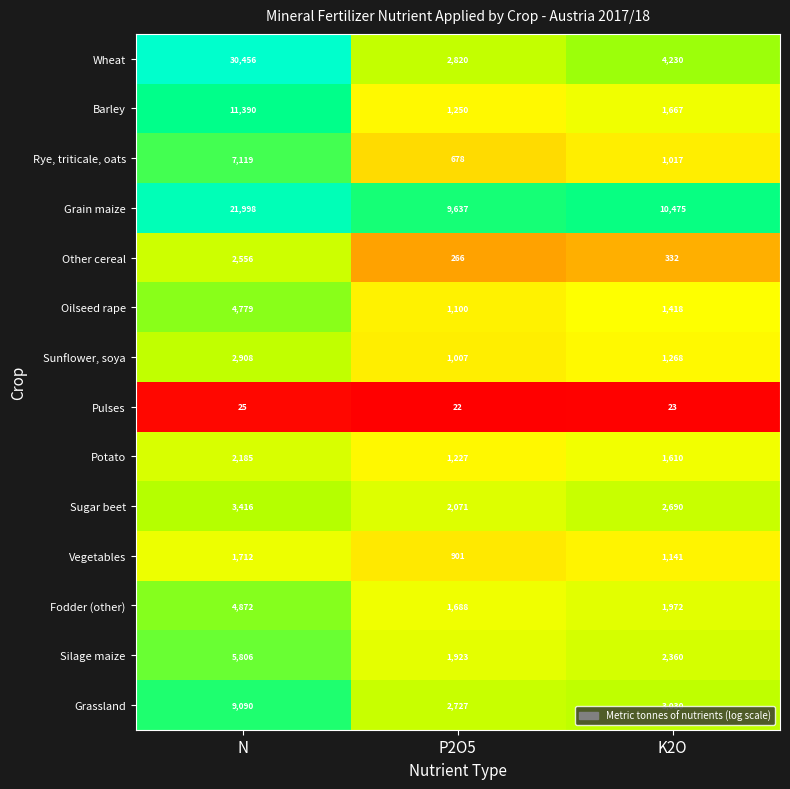

List the series in order of their peak value, highest first.

Wheat, Grain maize, Barley, Grassland, Rye, triticale, oats, Silage maize, Fodder (other), Oilseed rape, Sugar beet, Sunflower, soya, Other cereal, Potato, Vegetables, Pulses